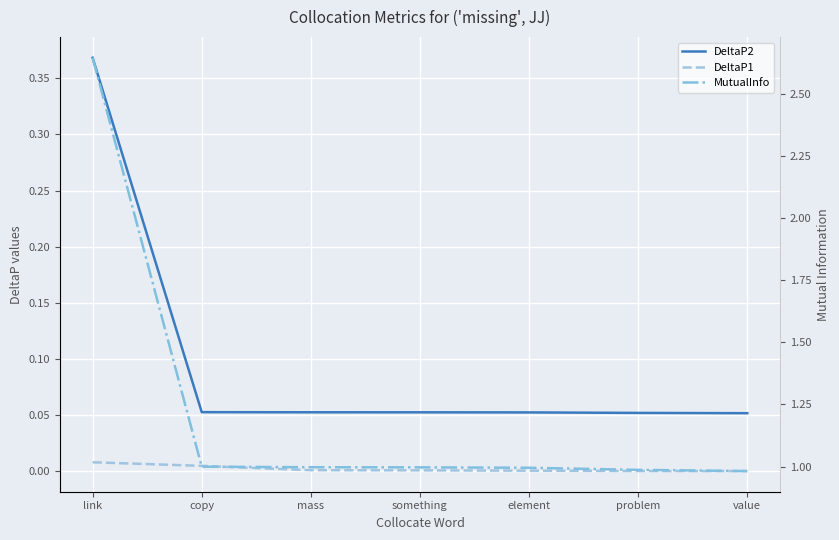

Rank the series by their maximum value, from lowest to highest.

DeltaP1, DeltaP2, MutualInfo